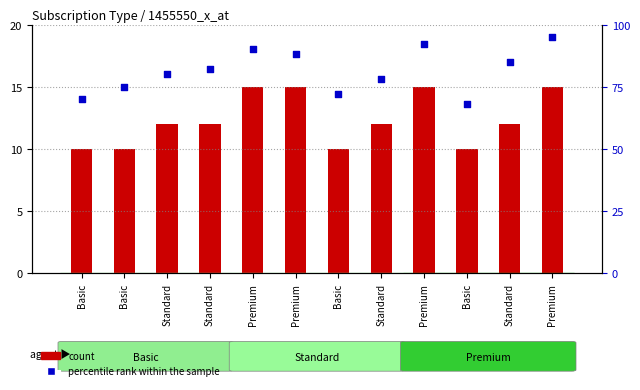

Is the value of Monthly Revenue at Standard greater than the value of percentile rank within the sample at Basic?

No